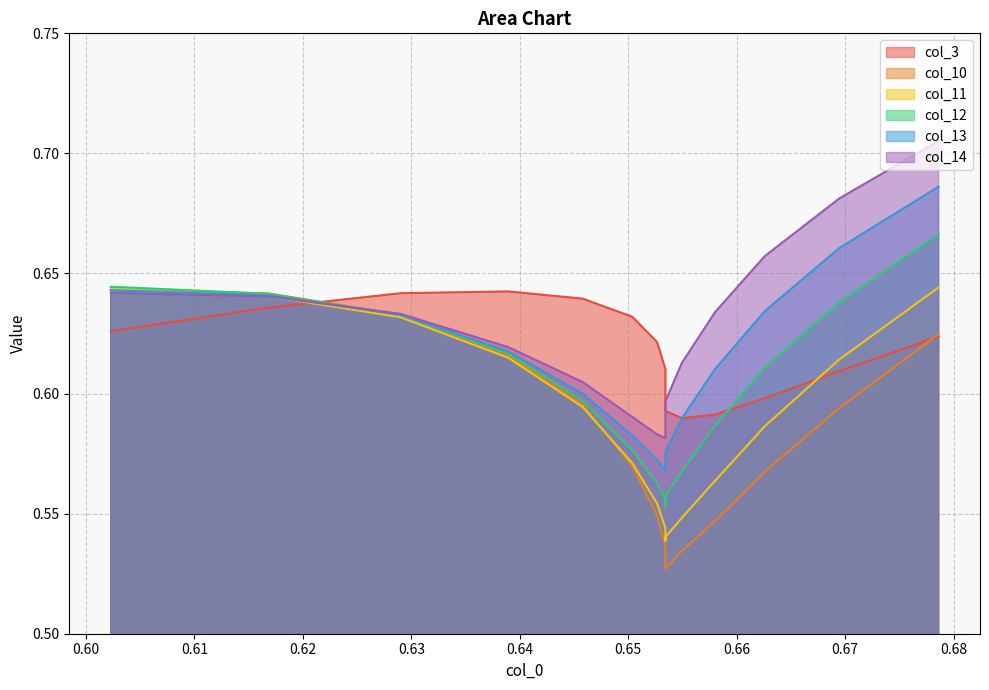

True or false: col_13 has a value of 0.3 at 8.

False